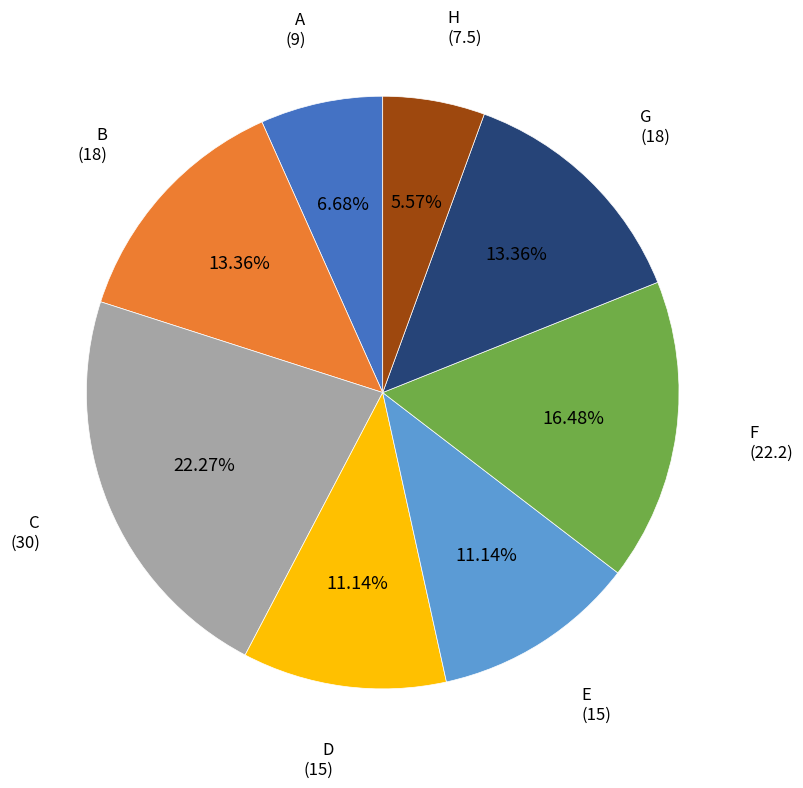

True or false: F accounts for 3% of the total.

False